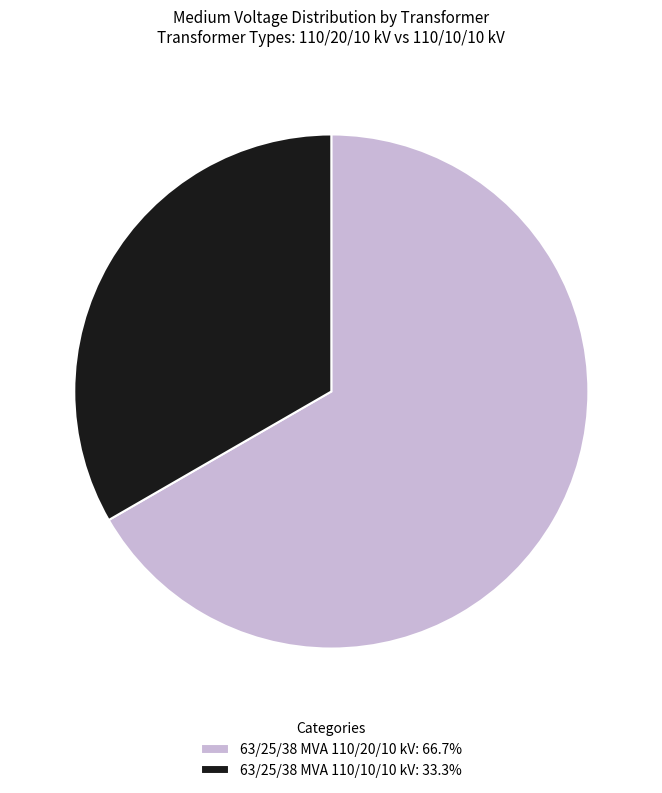

Which category has the biggest portion of the pie?

63/25/38 MVA 110/20/10 kV